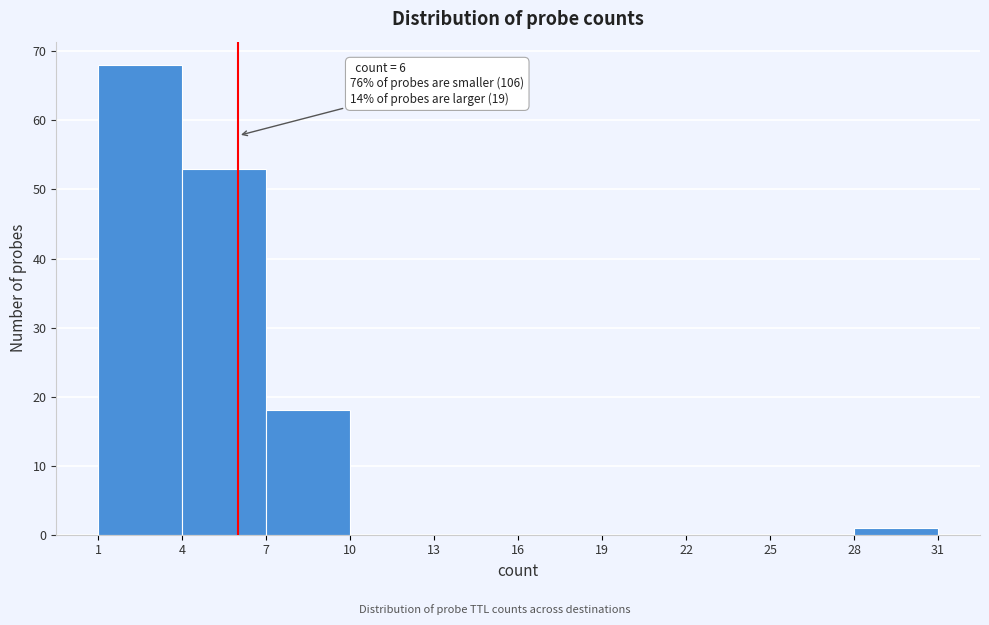

Which range on the x-axis has the tallest bar?

1 to 4